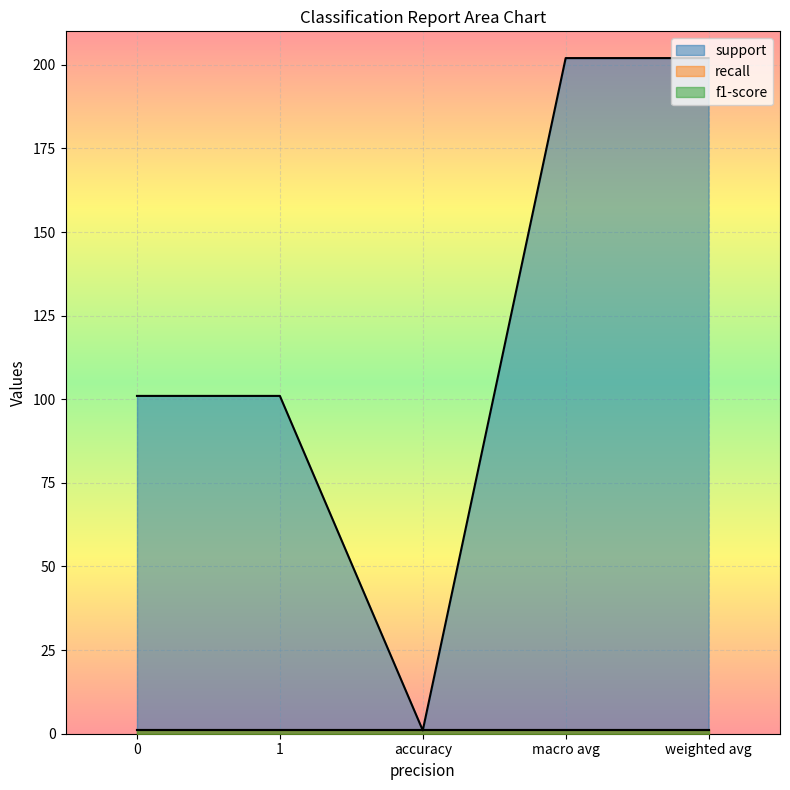

What is the label of the 3rd point from the right?

accuracy